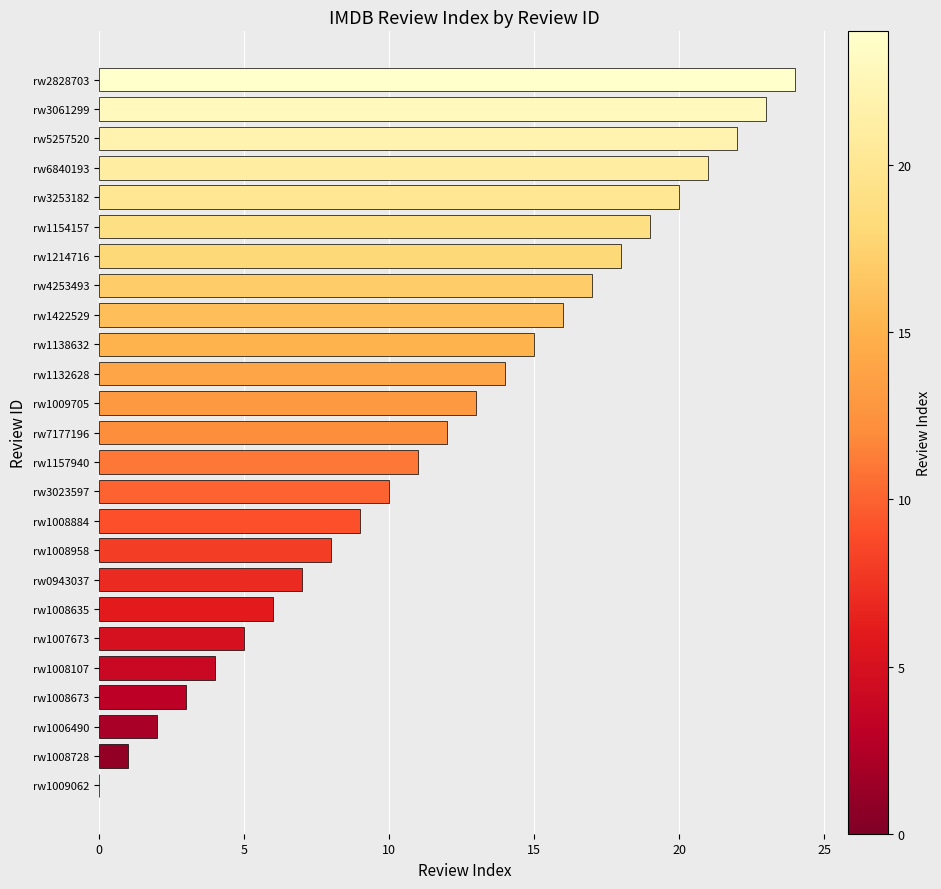

What is the sum of all values?

300